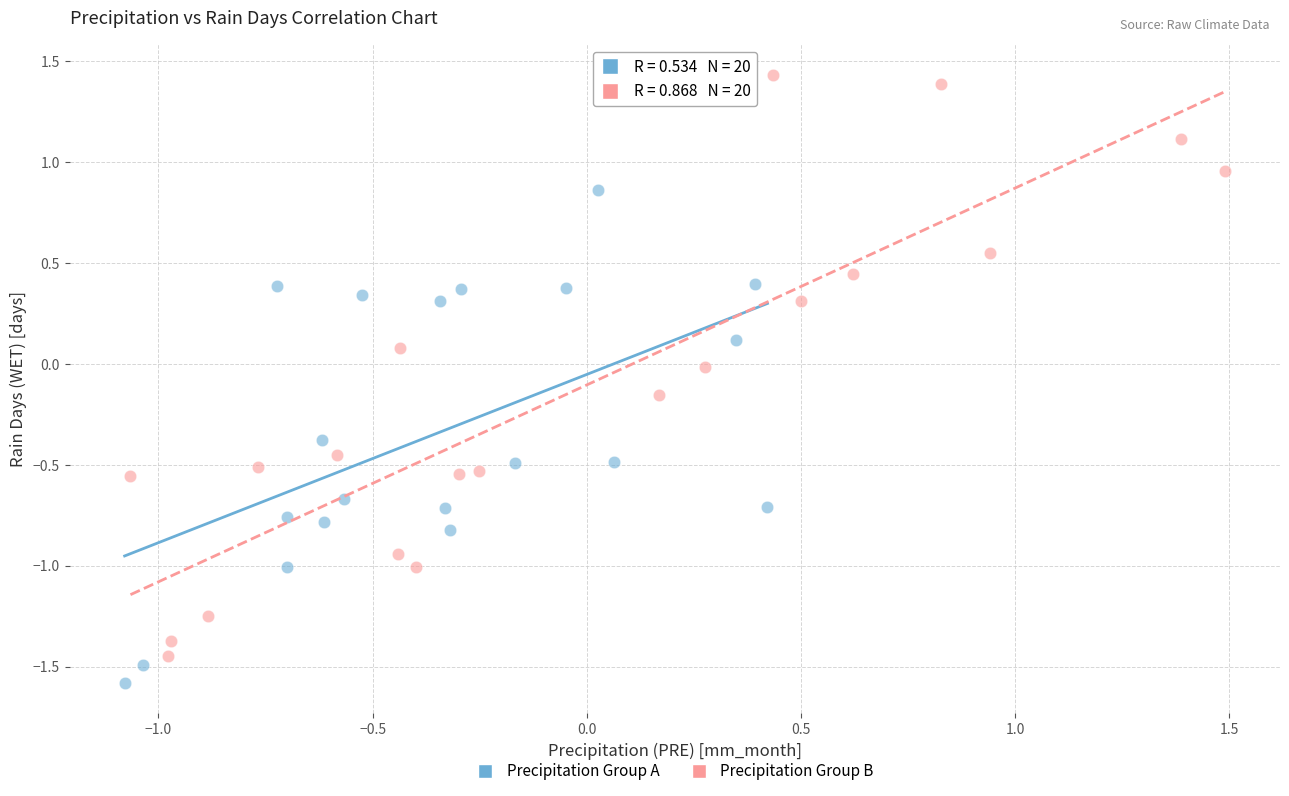

Which series contains the highest Y value?

Precipitation Group B